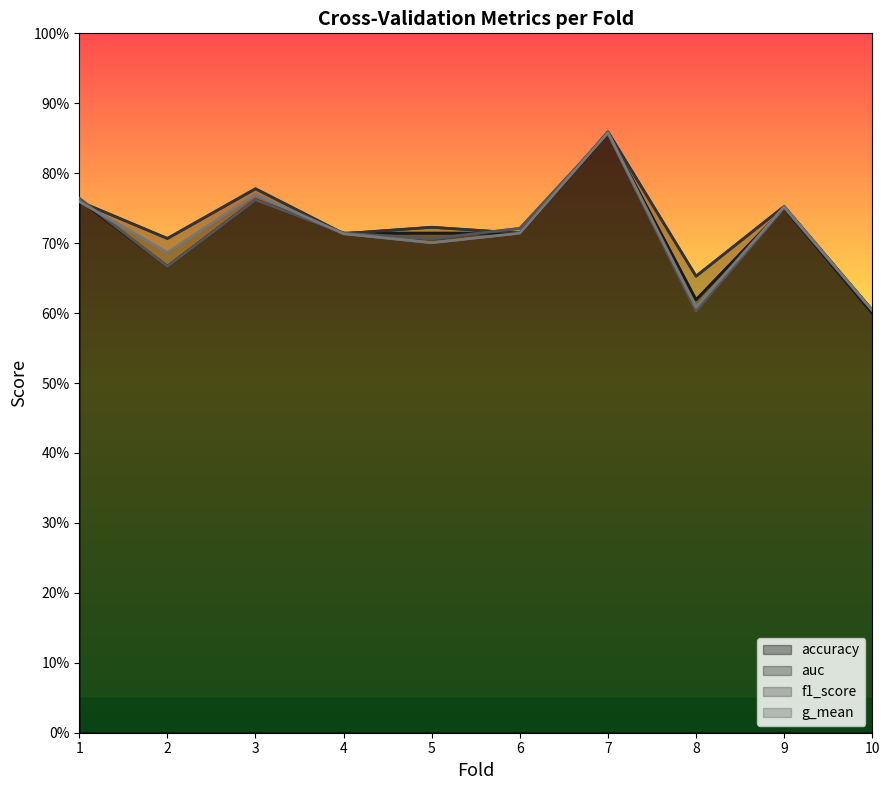

At how many categories does at least one series exceed 0?

10